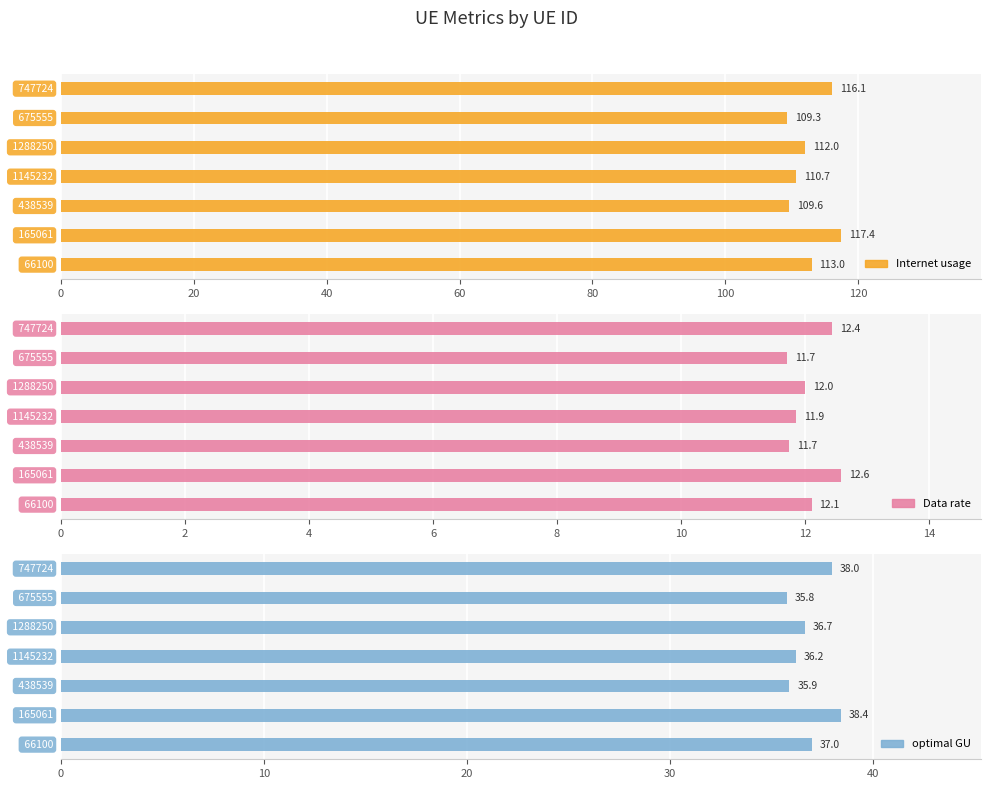

Reading right to left, extract all data points from this chart.

Internet usage: 120=113.0	100=117.4	80=109.6	60=110.7	40=112.0	20=109.3	0=116.1
Data rate: 120=12.1	100=12.6	80=11.7	60=11.9	40=12.0	20=11.7	0=12.4
optimal GU: 120=37.0	100=38.4	80=35.9	60=36.2	40=36.7	20=35.8	0=38.0